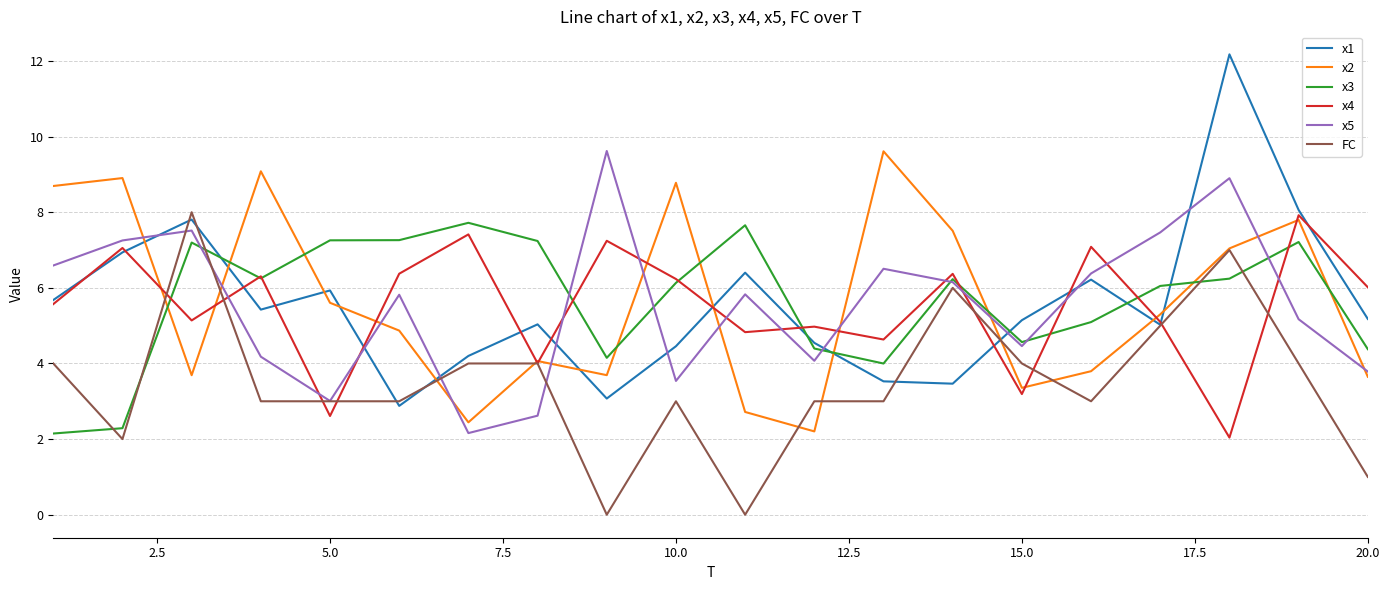

What is the minimum value for x3?

2.1